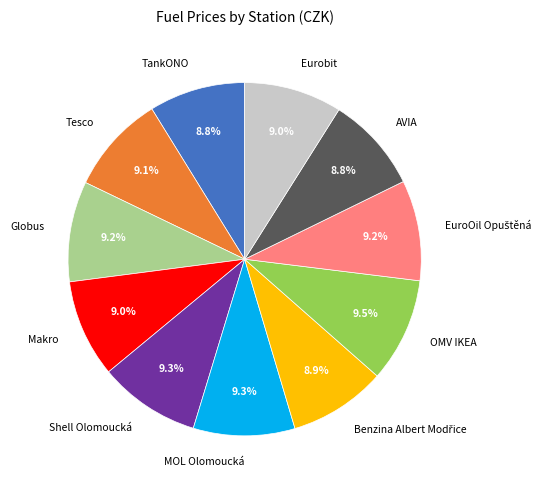

Is Globus the majority of the pie?

No